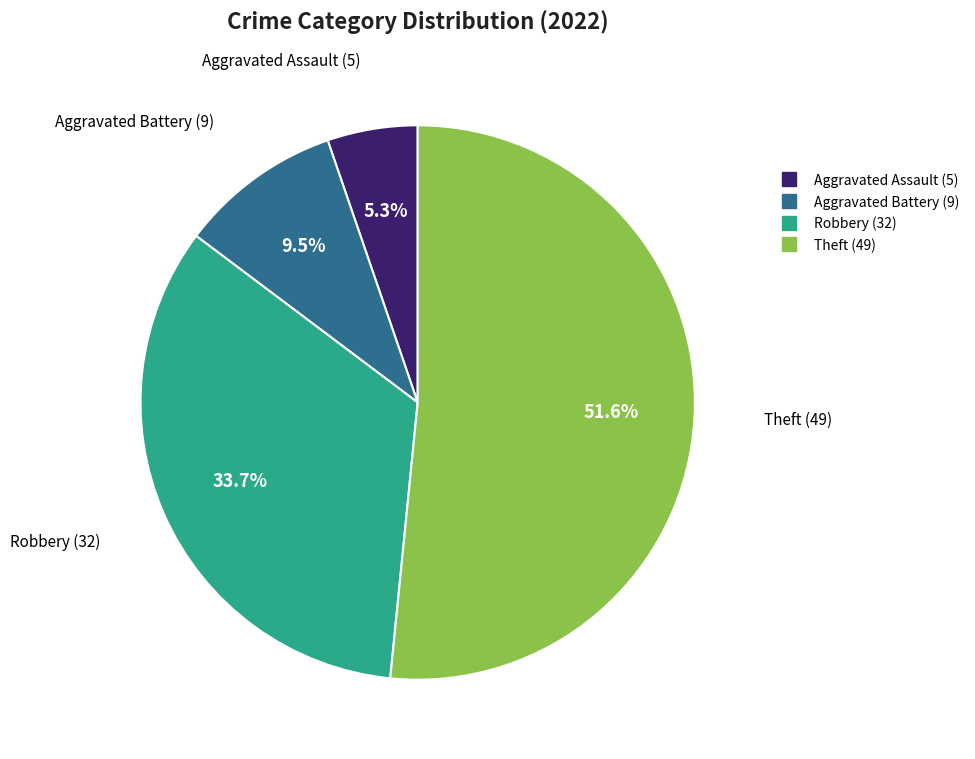

The Aggravated Assault slice represents 1% of the pie. True or false?

False